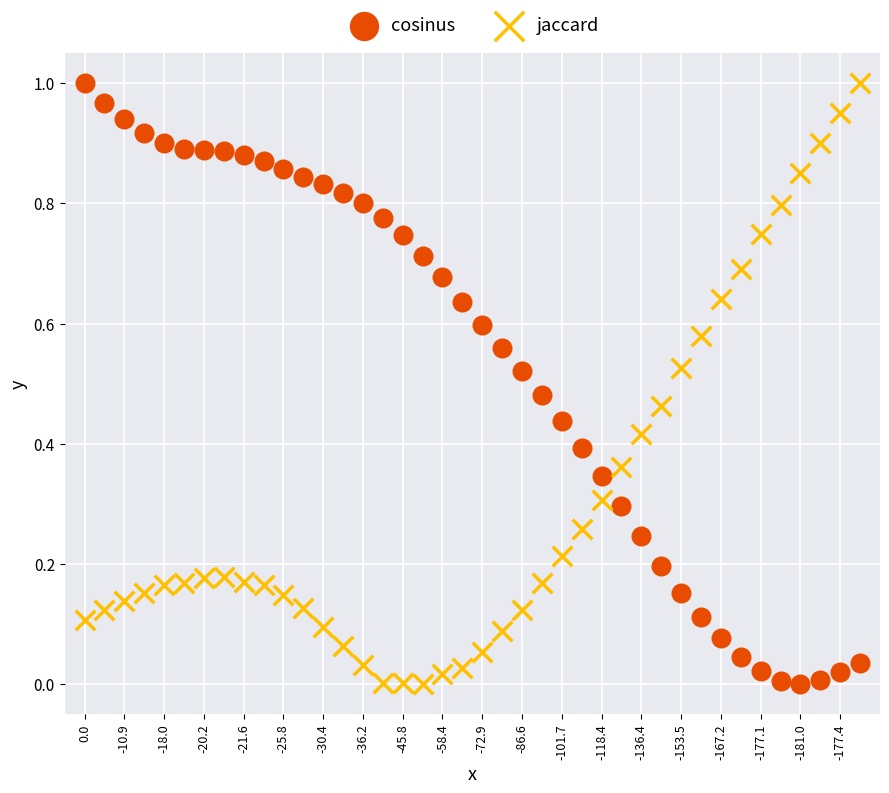

What are all the series names shown in the legend?

cosinus, jaccard